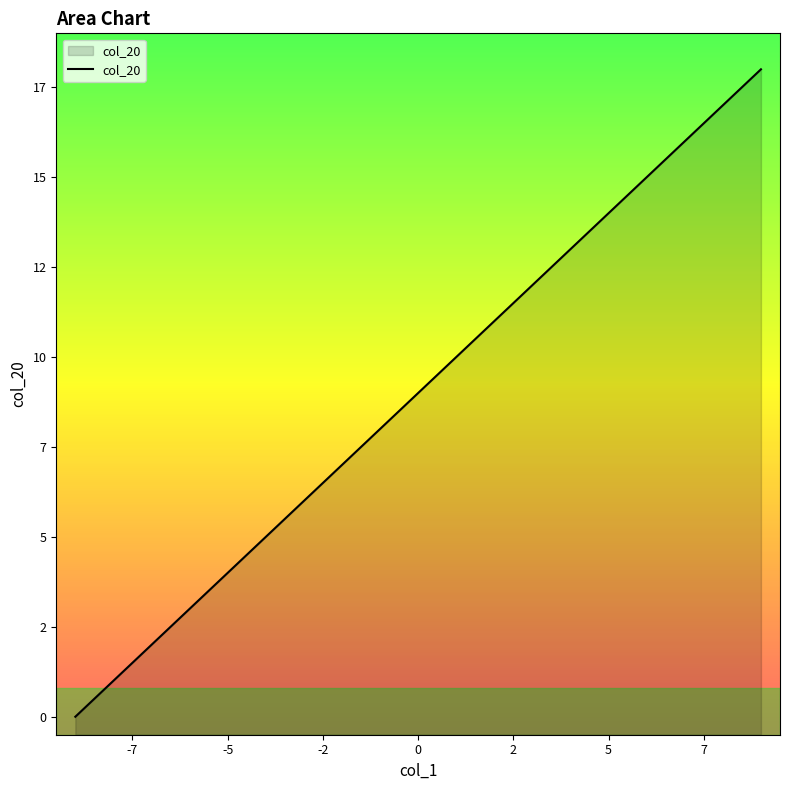

Approximately how many times larger is the value at 9 compared to 5?

1.3